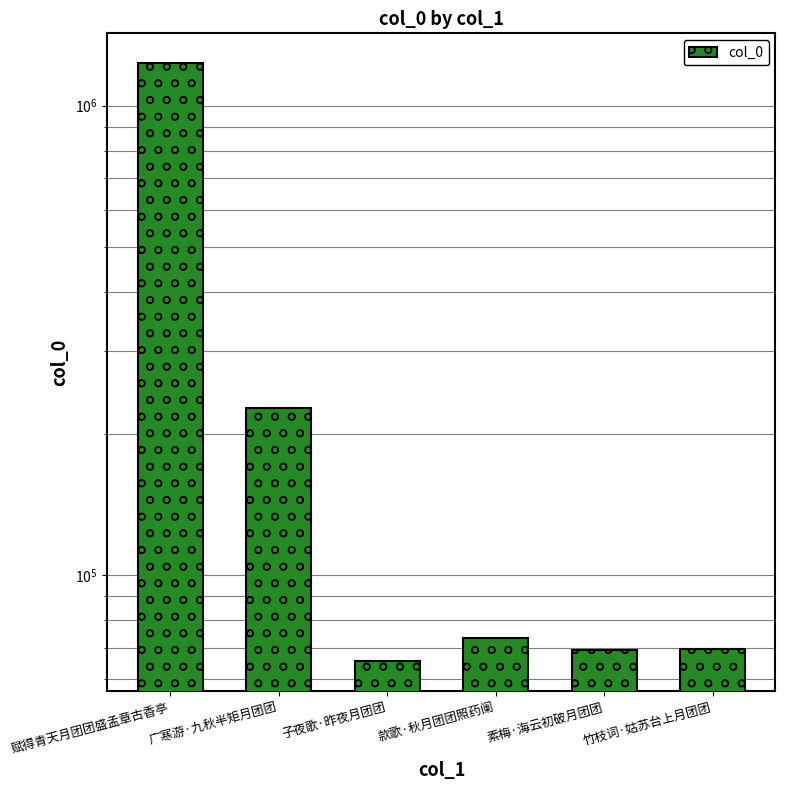

What is the maximum value shown in the chart?

1231573